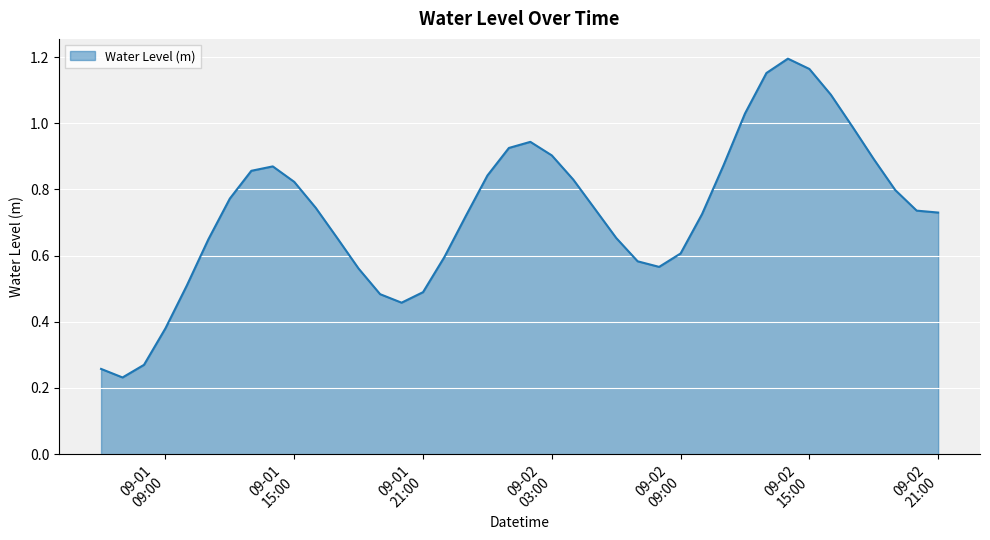

Is this an area chart (filled region under the line)?

Yes